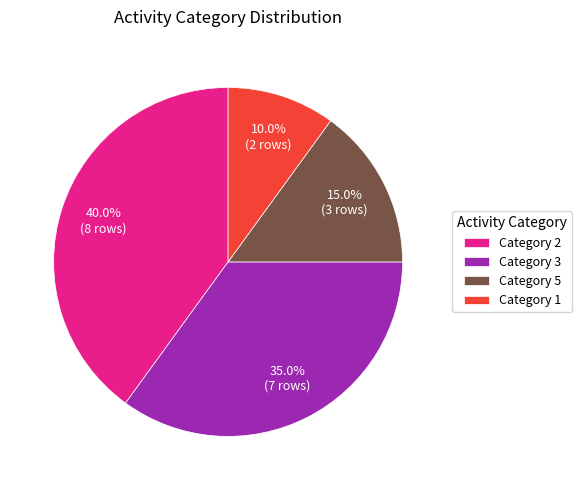

How many slices are in this pie chart?

4